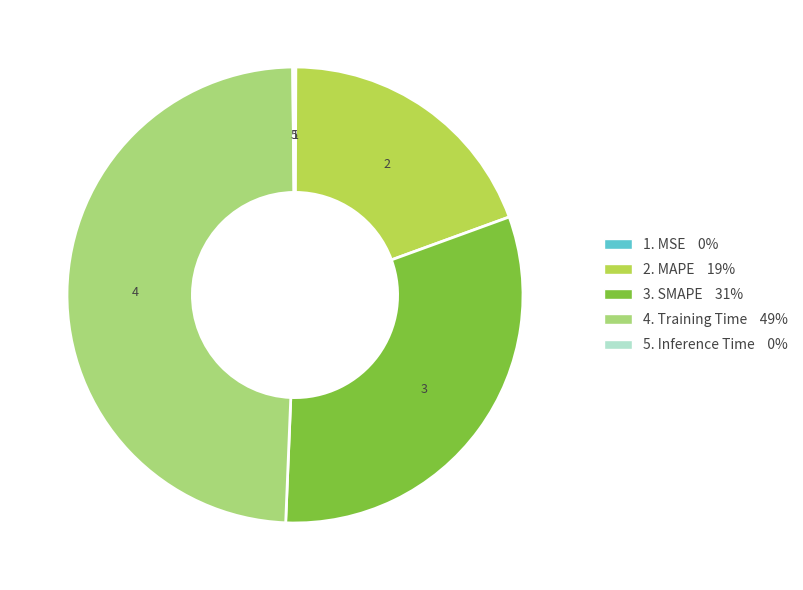

Is there a majority slice in this chart?

No